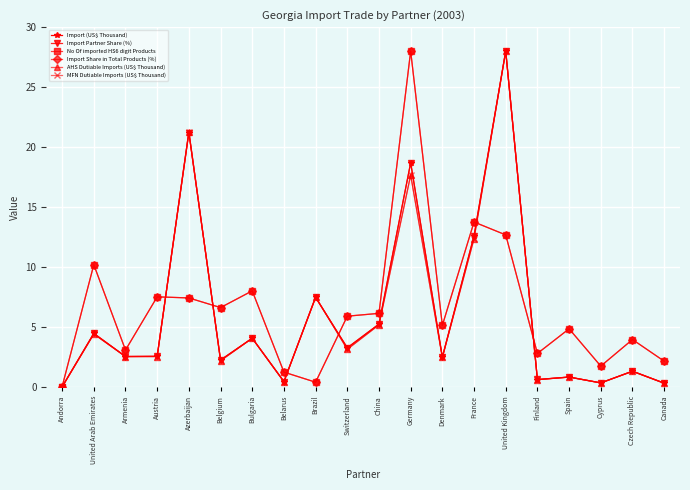

True or false: Import Share in Total Products (%) and No Of imported HS6 digit Products cross at least once.

True